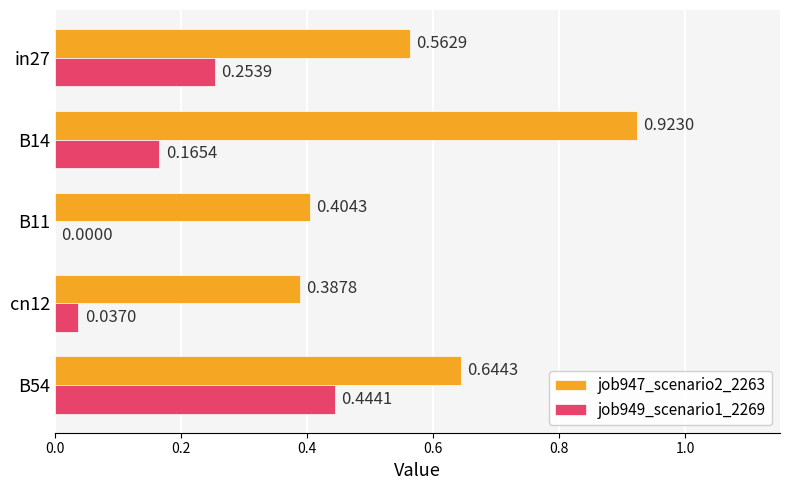

What is the sum of all job947_scenario2_2263 values?

2.9